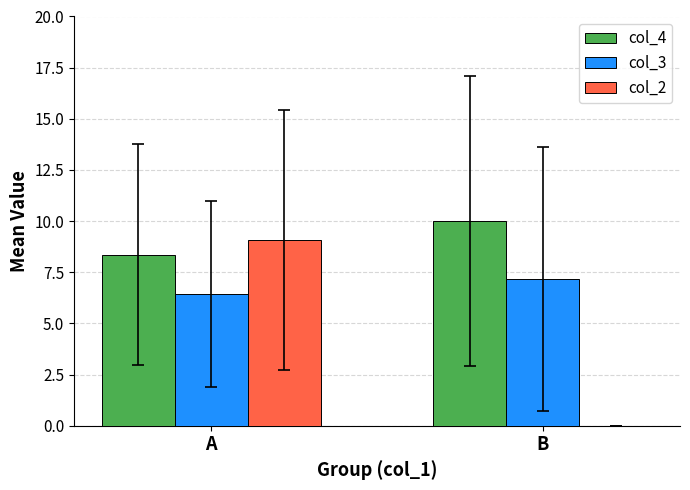

Count the number of categories in the chart.

2